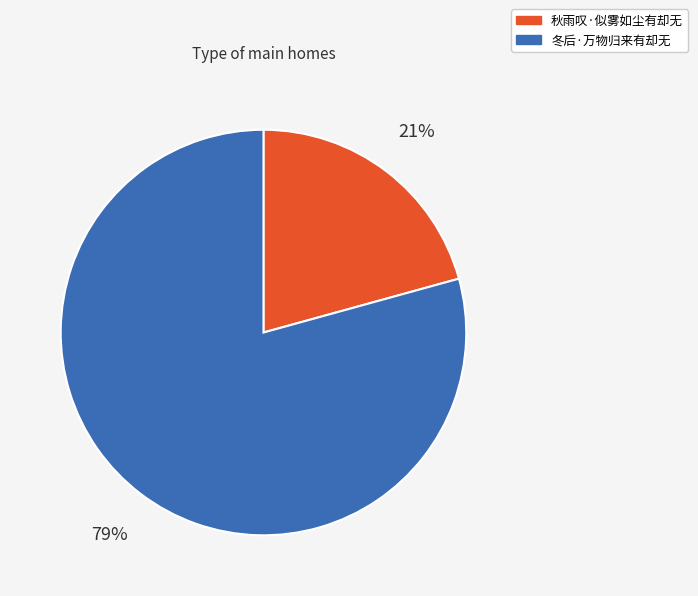

How many slices are in this pie chart?

2